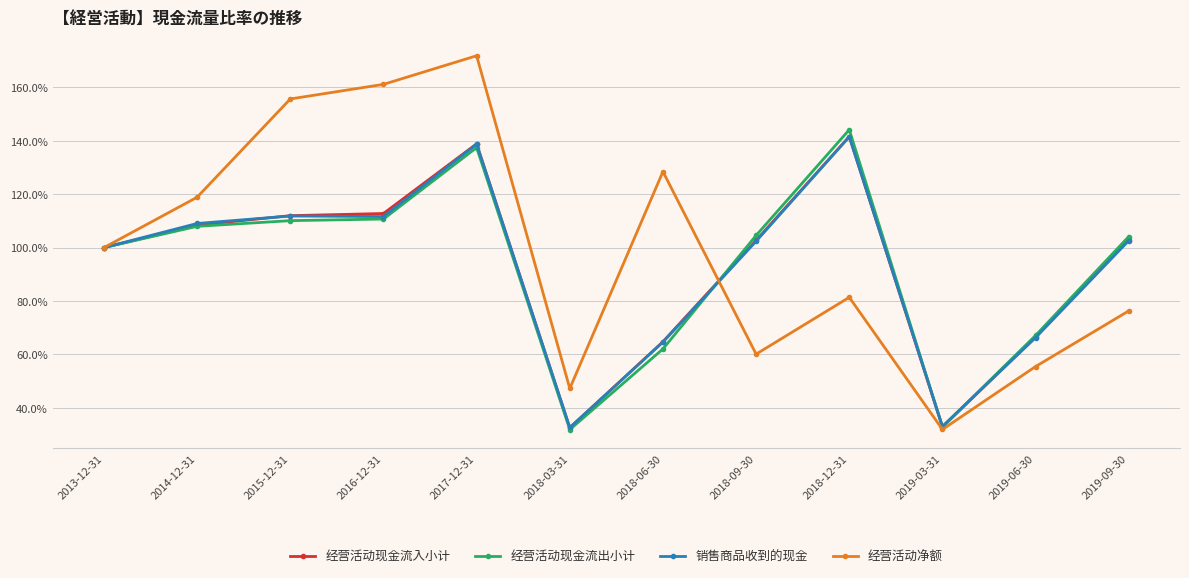

Which series changed the most between 2013-12-31 and 2015-12-31?

经营活动净额